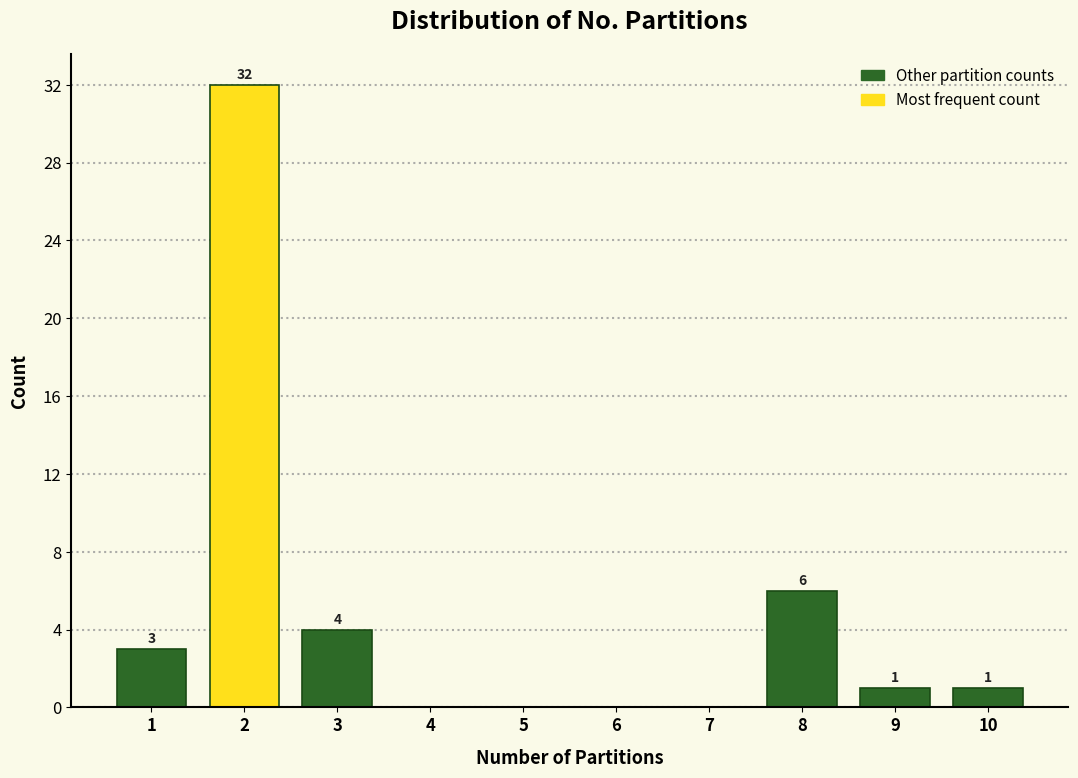

Reading left to right, list all the values displayed in this chart.

1=3	2=32	3=4	4=0	5=0	6=0	7=0	8=6	9=1	10=1